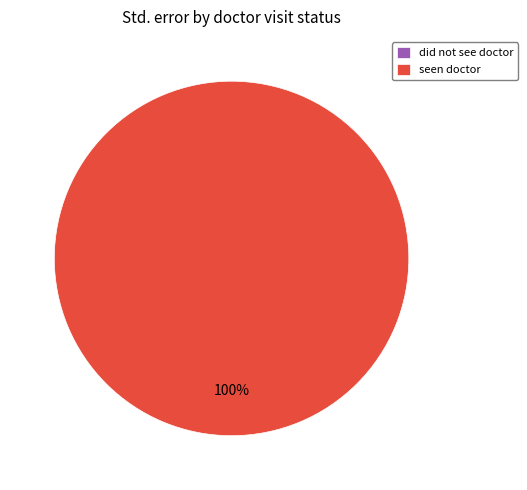

Which slice is the smallest?

did not see doctor